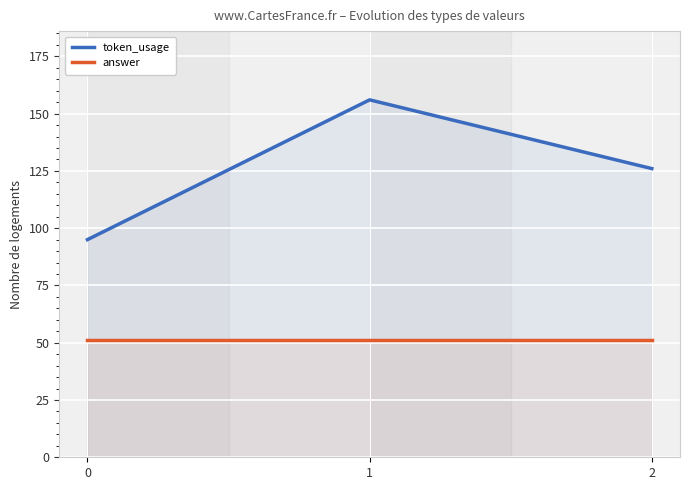

What is the value of the token_usage point at the 1st from the left?

95